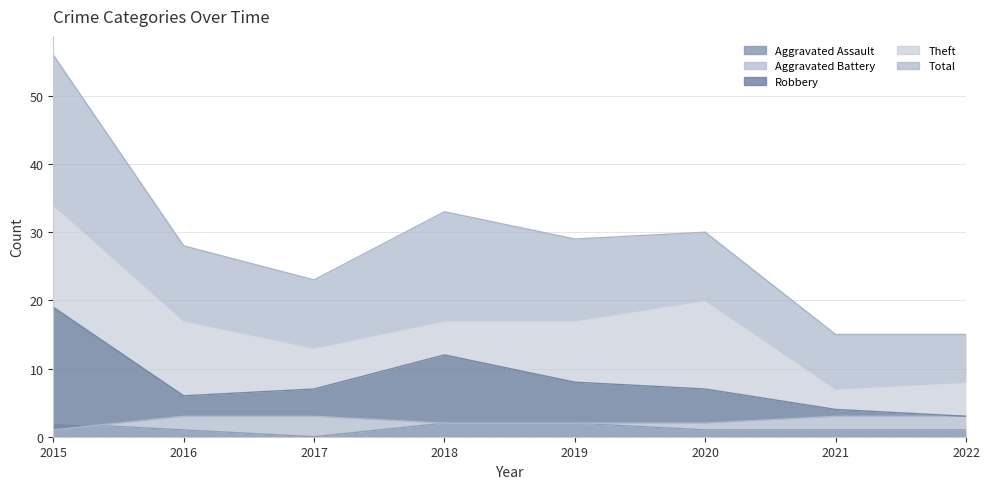

What is the approximate value of Aggravated Assault at 2020?

1